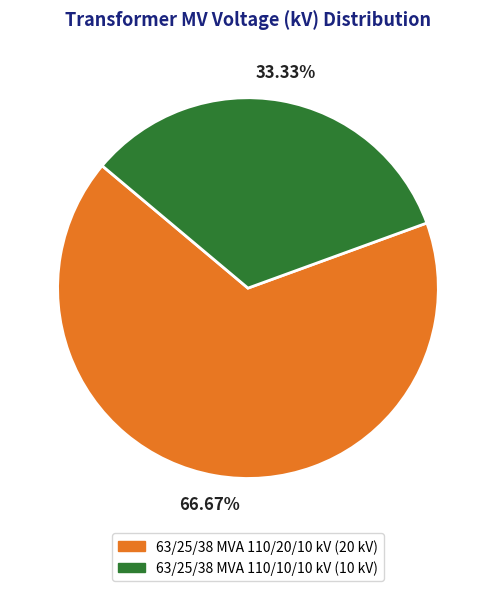

To the nearest percent, what percentage of the pie is 63/25/38 MVA 110/20/10 kV?

67%